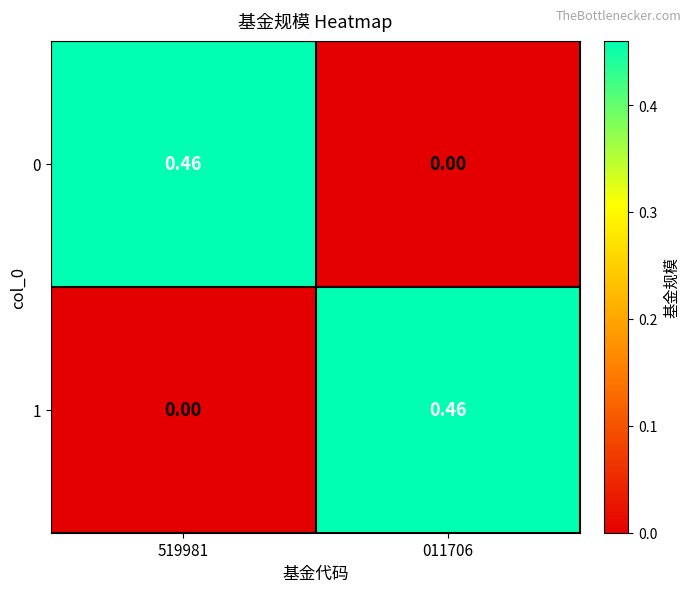

Reading left to right, what are all the values shown in this chart?

0: 519981=0.5	011706=0.0
1: 519981=0.0	011706=0.5